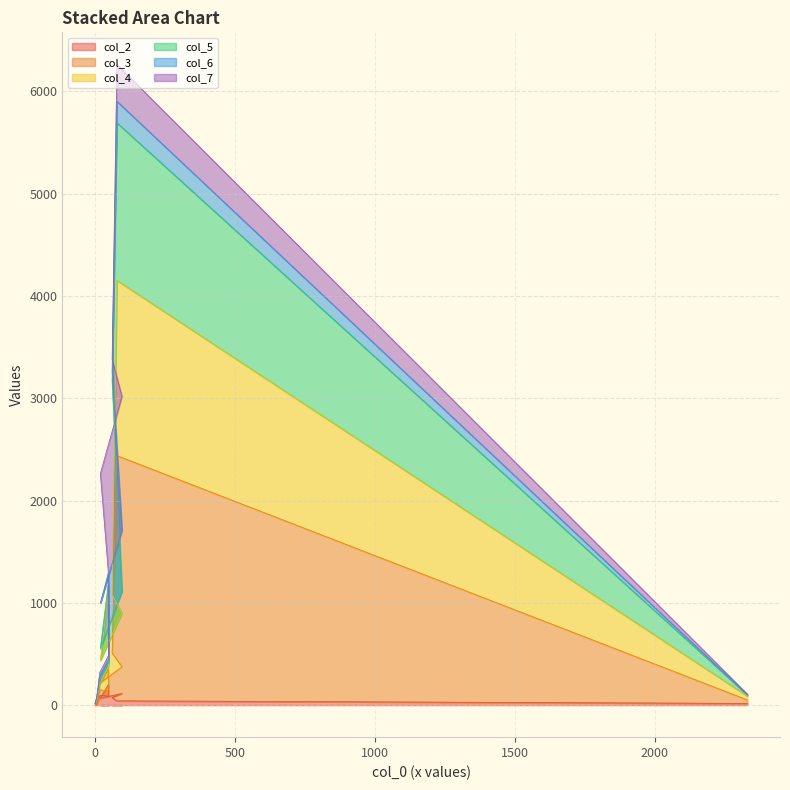

What are all the series names shown in the legend?

col_2, col_3, col_4, col_5, col_6, col_7